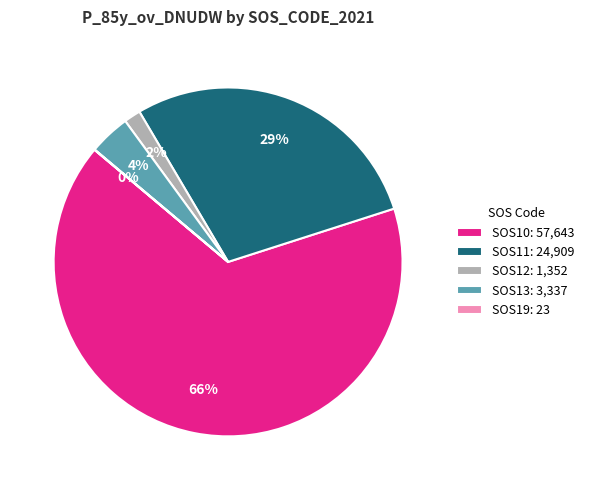

Which has a higher value, SOS13: 3,337 or SOS10: 57,643?

SOS10: 57,643